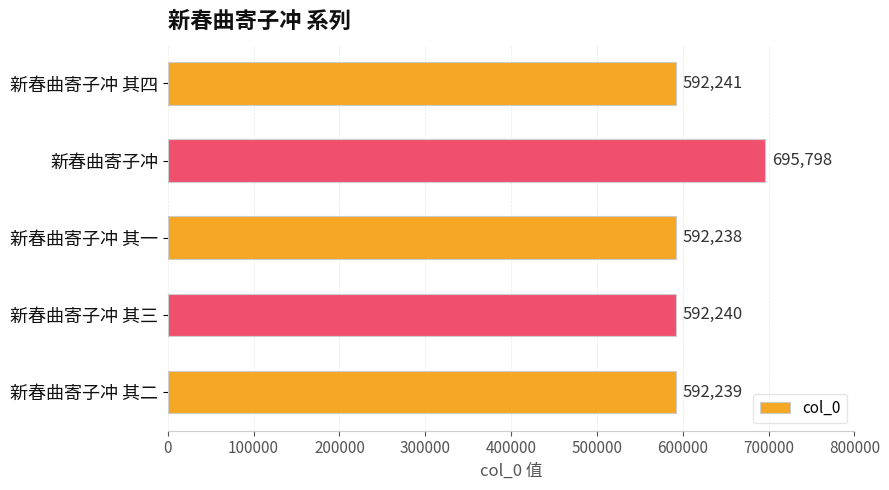

How many bars are there in total?

5